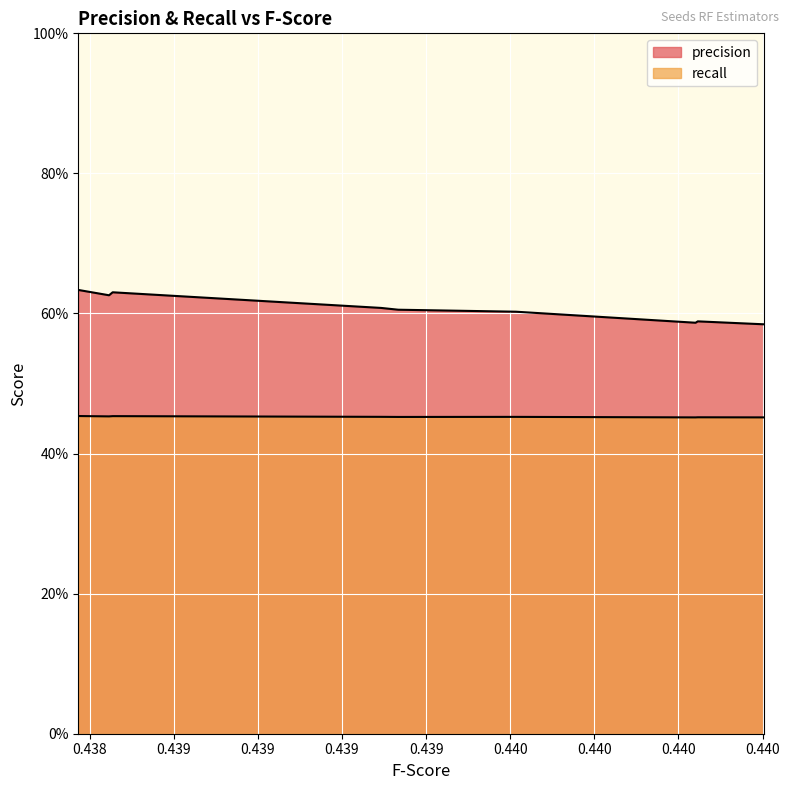

Reading left to right, transcribe all the data shown in this chart.

0.6	0.6	0.6	0.6	0.6	0.6	0.6	0.6	0.6